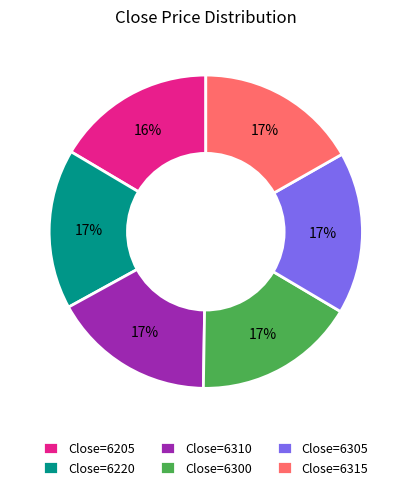

What percentage is the Close=6205 slice, to the nearest percent?

16%